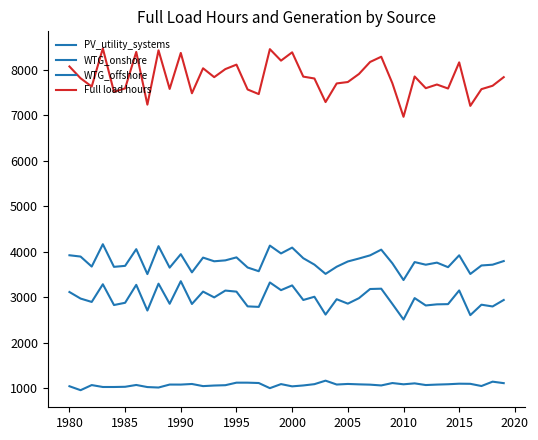

Count the number of categories in the chart.

40